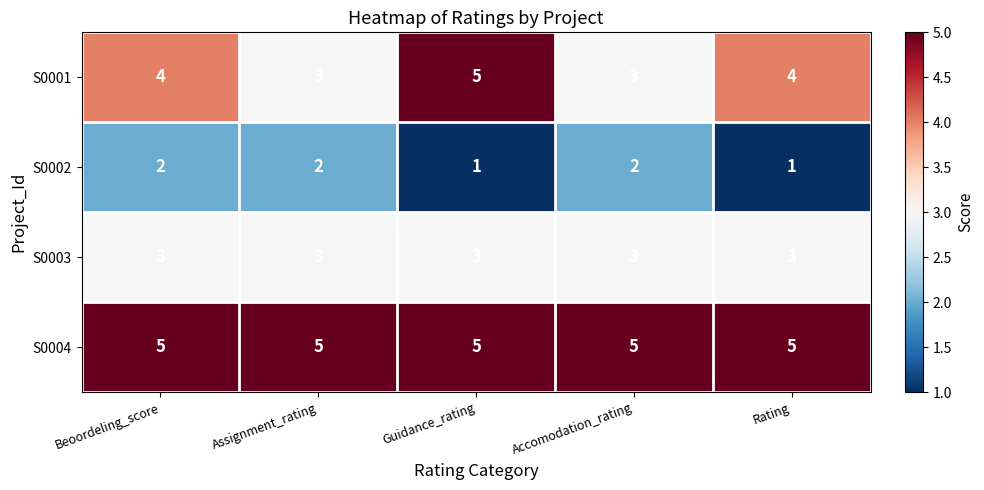

What is the difference between the highest and lowest values at Guidance_rating?

4